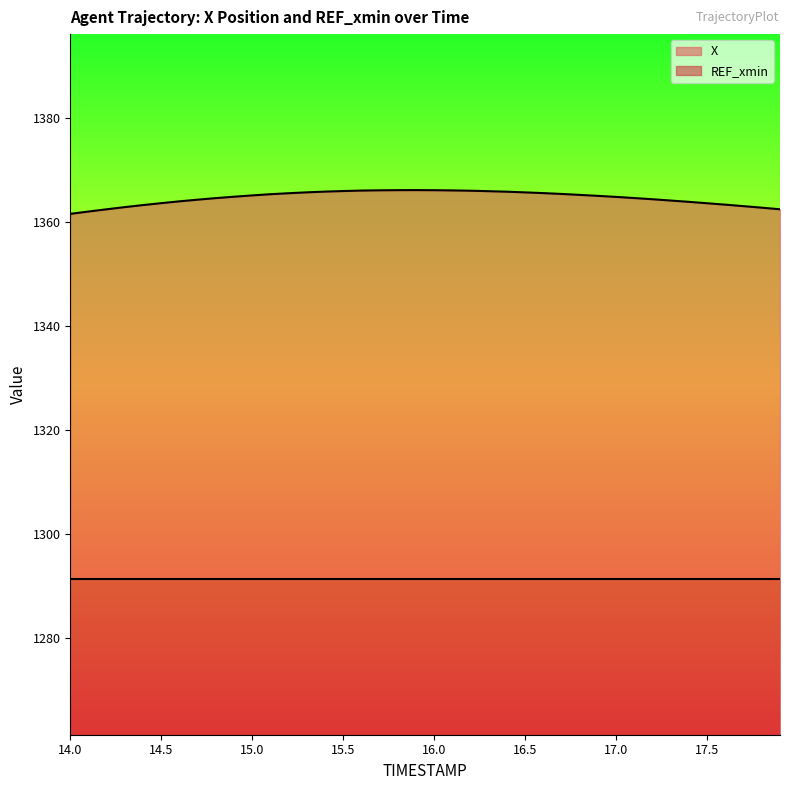

Reading left to right, extract all data points from this chart.

1361.6	1362.0	1362.5	1362.9	1363.3	1363.7	1364.0	1364.3	1364.6	1364.9	1365.1	1365.4	1365.6	1365.7	1365.9	1366.0	1366.1	1366.1	1366.2	1366.2	1366.1	1366.1	1366.0	1366.0	1365.8	1365.7	1365.6	1365.4	1365.2	1365.0	1364.8	1364.6	1364.4	1364.2	1363.9	1363.6	1363.4	1363.1	1362.8	1362.5